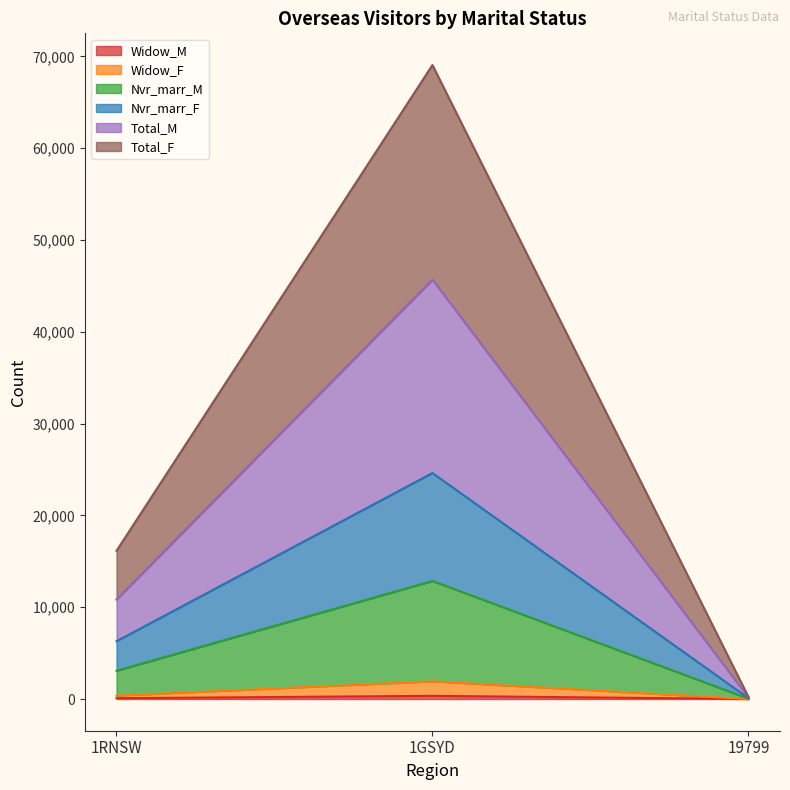

How many data points in Widow_F are less than 374?

1